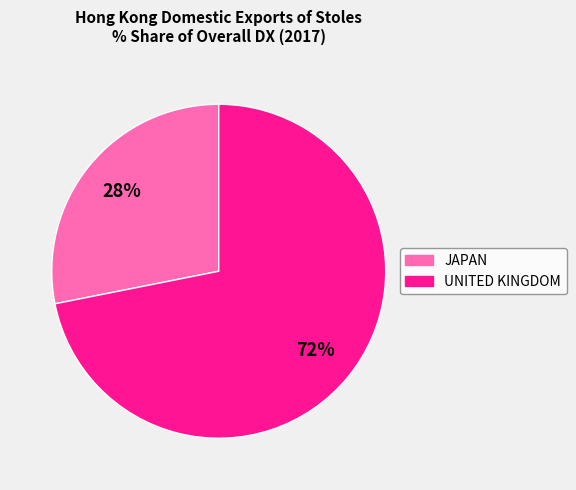

Rank the categories by value from highest to lowest.

UNITED KINGDOM, JAPAN